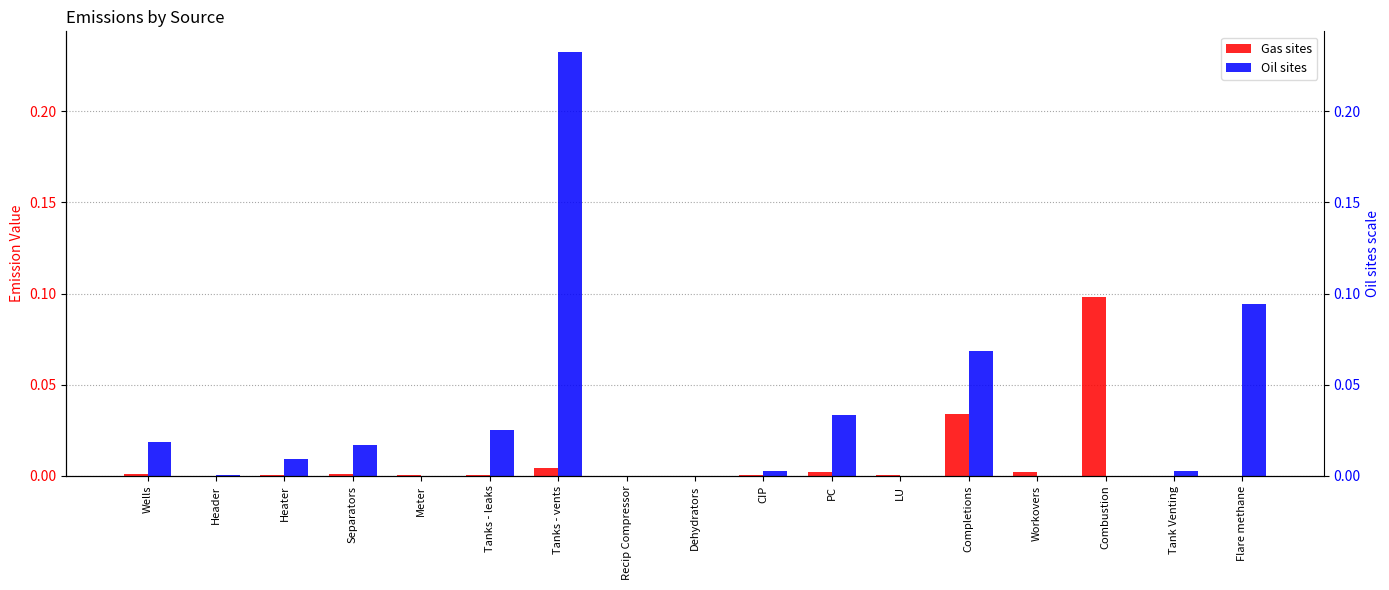

Reading left to right, what are all the values shown in this chart?

Gas sites: Wells=0.0	Header=0.0	Heater=0.0	Separators=0.0	Meter=0.0	Tanks - leaks=0.0	Tanks - vents=0.0	Recip Compressor=0.0	Dehydrators=0.0	CIP=0.0	PC=0.0	LU=0.0	Completions=0.0	Workovers=0.0	Combustion=0.1	Tank Venting=0.0	Flare methane=0.0
Oil sites: Wells=0.0	Header=0.0	Heater=0.0	Separators=0.0	Meter=0.0	Tanks - leaks=0.0	Tanks - vents=0.2	Recip Compressor=0.0	Dehydrators=0.0	CIP=0.0	PC=0.0	LU=0.0	Completions=0.1	Workovers=0.0	Combustion=0.0	Tank Venting=0.0	Flare methane=0.1